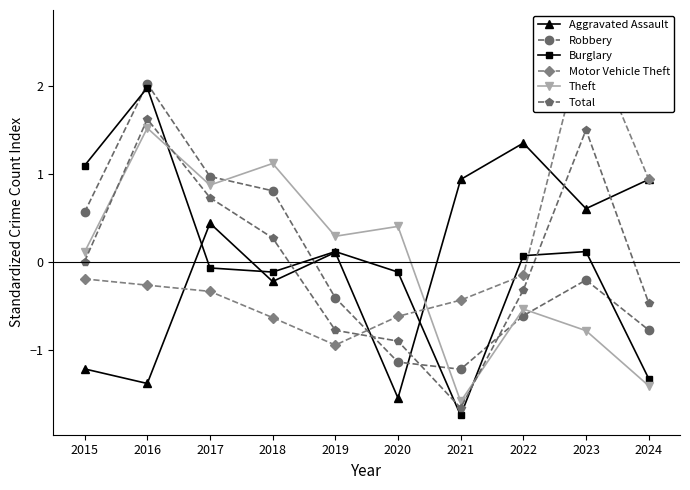

List the series in order of their peak value, lowest first.

Aggravated Assault, Theft, Total, Burglary, Robbery, Motor Vehicle Theft